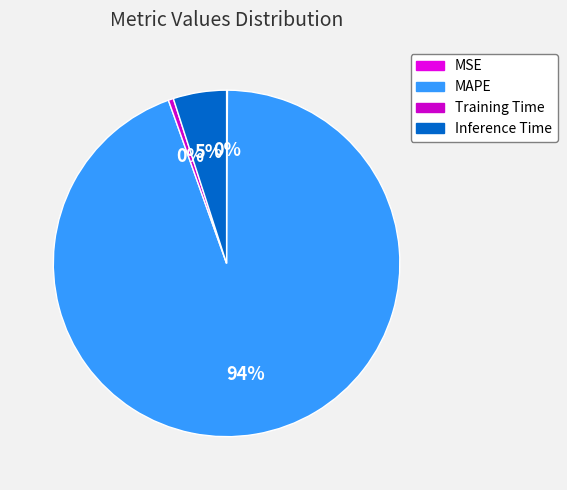

To the nearest percent, what portion does MAPE represent?

94%